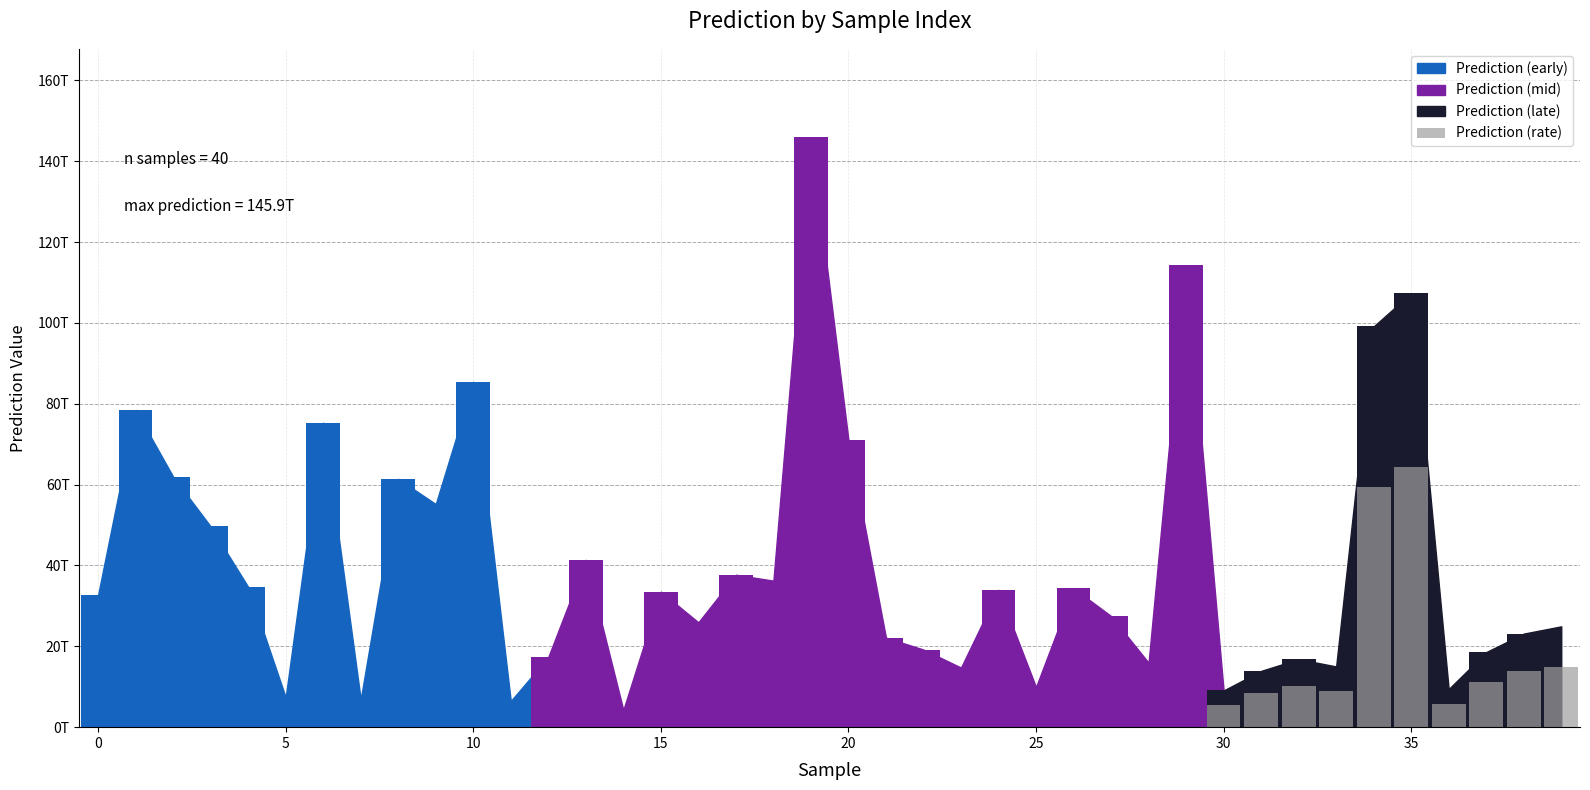

What is the difference between the maximum and minimum values?

58987452592439.5